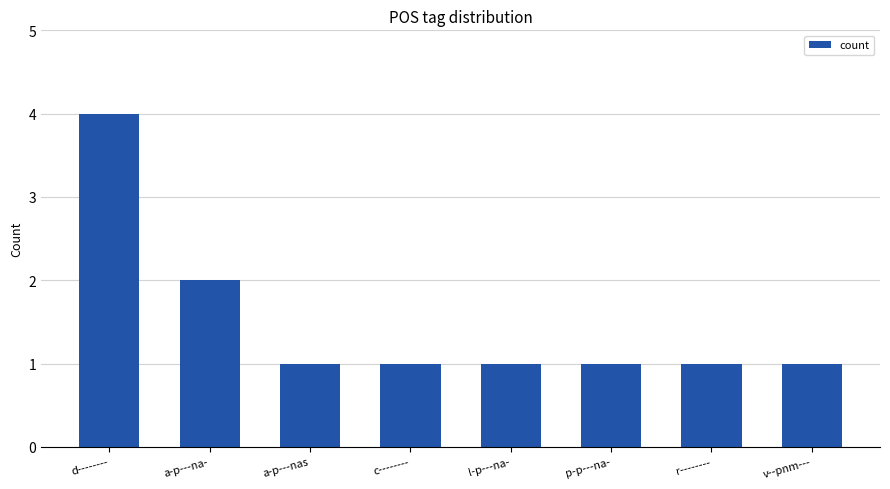

Which category has the highest value across all series?

d--------